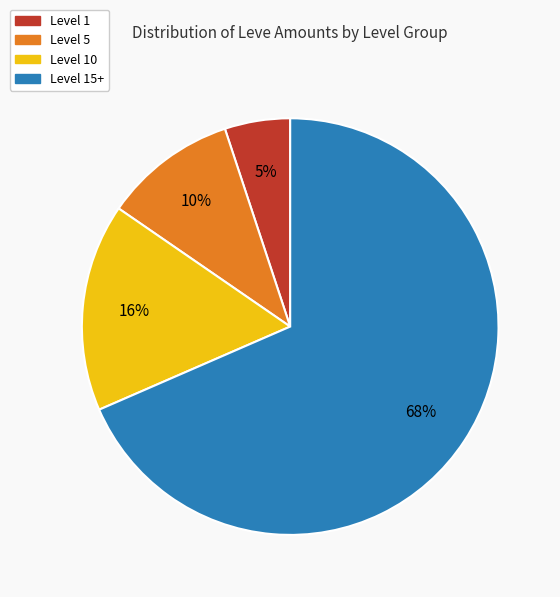

Does any single category account for the majority?

Yes